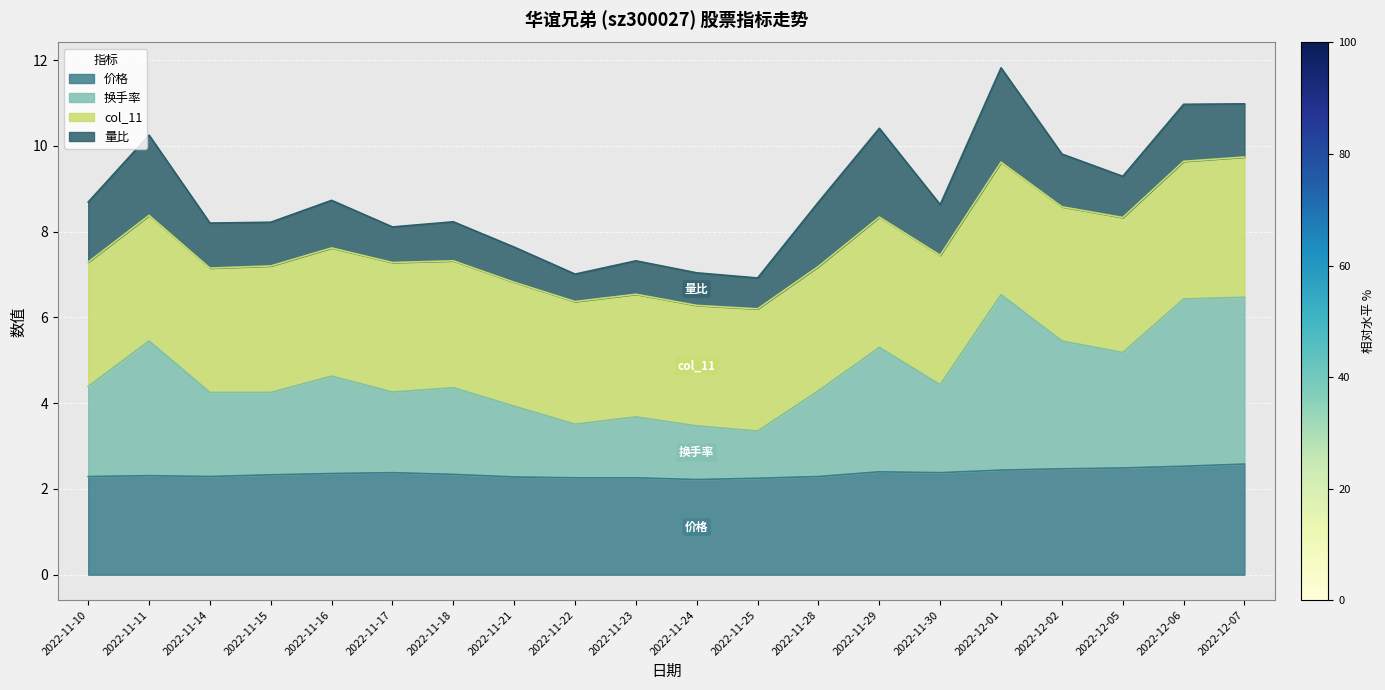

How many interior local valleys does the 价格 series have?

3